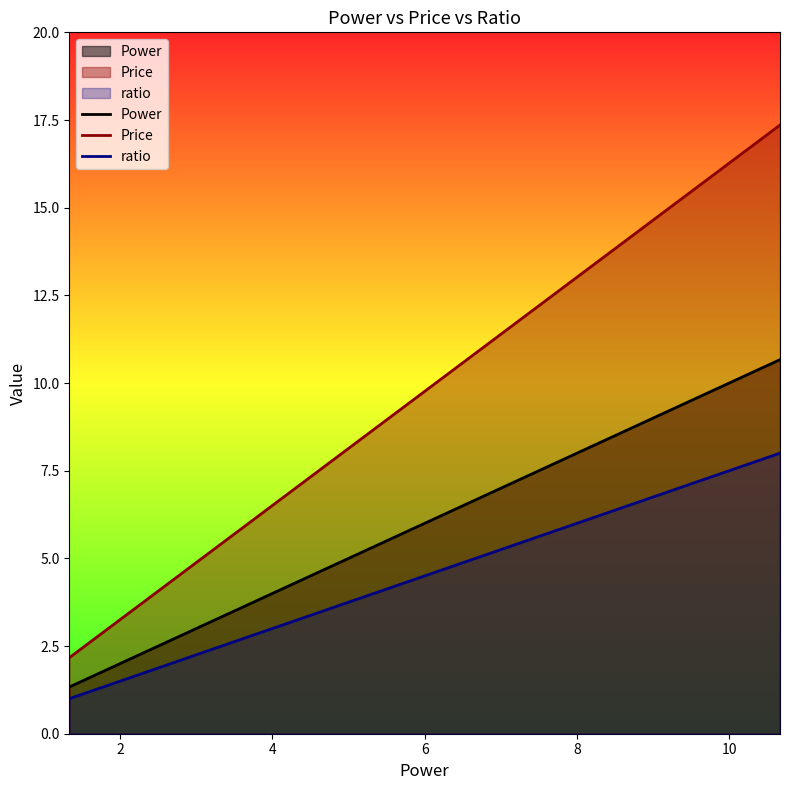

What is the total value across all series at 4?

13.5